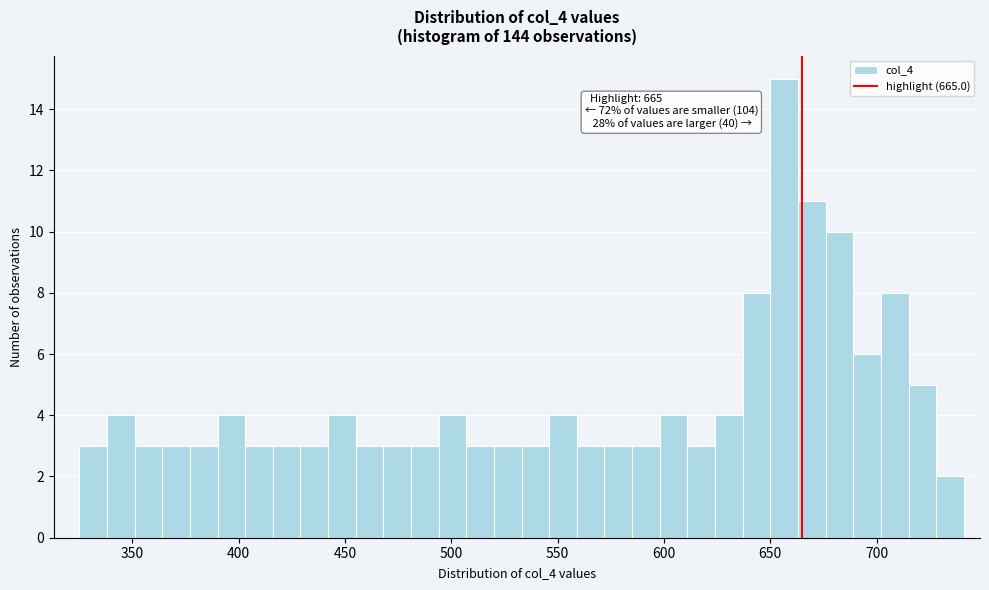

Read against the x-axis, roughly where is the centre of the tallest bar?

655